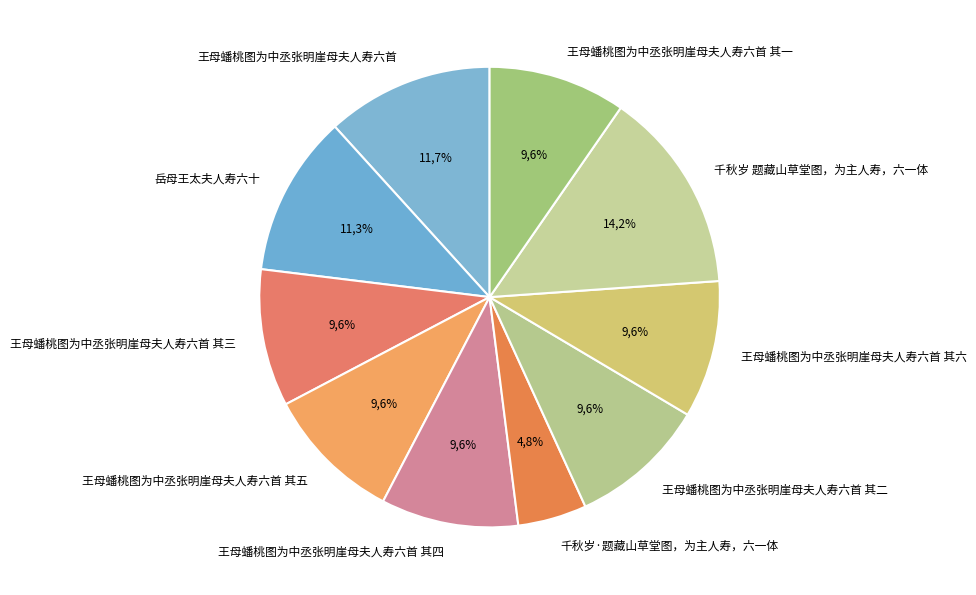

Is 王母蟠桃图为中丞张明崖母夫人寿六首 其二 the majority of the pie?

No